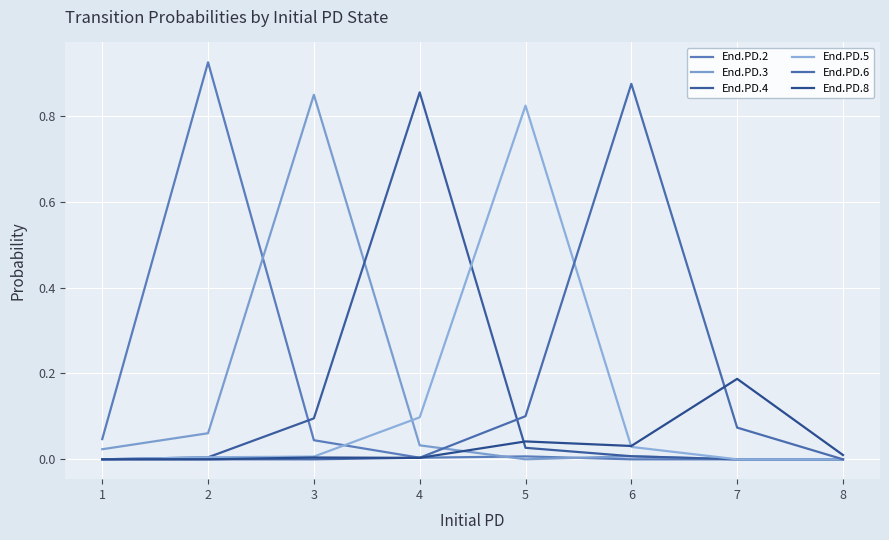

Rank the categories by End.PD.5 value from highest to lowest.

5, 4, 6, 3, 2, 1, 7, 8